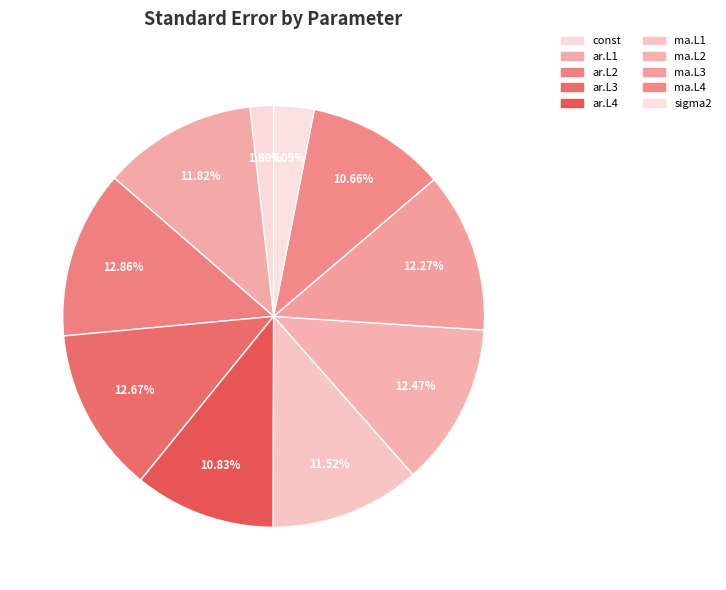

How many segments does this pie chart have?

10